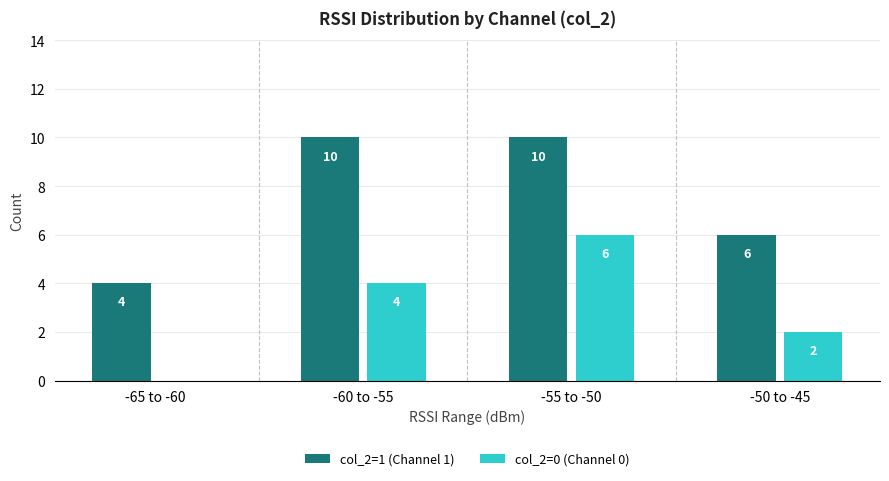

What are all the series names shown in the legend?

col_2=1 (Channel 1), col_2=0 (Channel 0)